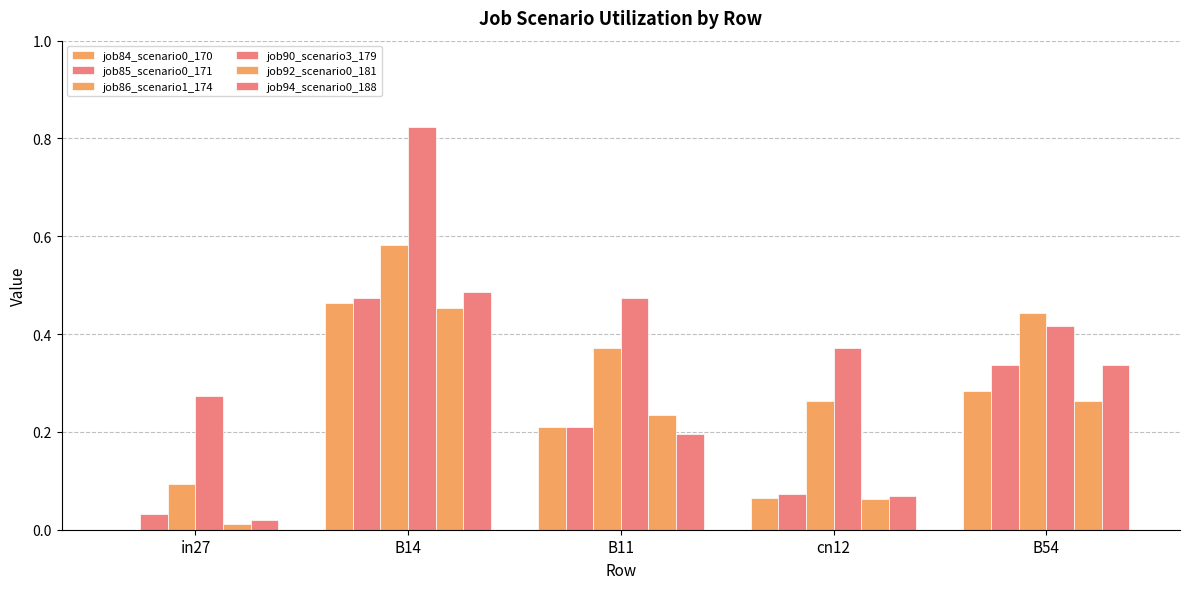

Reading left to right, list all the values displayed in this chart.

job84_scenario0_170: in27=0.0	B14=0.5	B11=0.2	cn12=0.1	B54=0.3
job85_scenario0_171: in27=0.0	B14=0.5	B11=0.2	cn12=0.1	B54=0.3
job86_scenario1_174: in27=0.1	B14=0.6	B11=0.4	cn12=0.3	B54=0.4
job90_scenario3_179: in27=0.3	B14=0.8	B11=0.5	cn12=0.4	B54=0.4
job92_scenario0_181: in27=0.0	B14=0.5	B11=0.2	cn12=0.1	B54=0.3
job94_scenario0_188: in27=0.0	B14=0.5	B11=0.2	cn12=0.1	B54=0.3